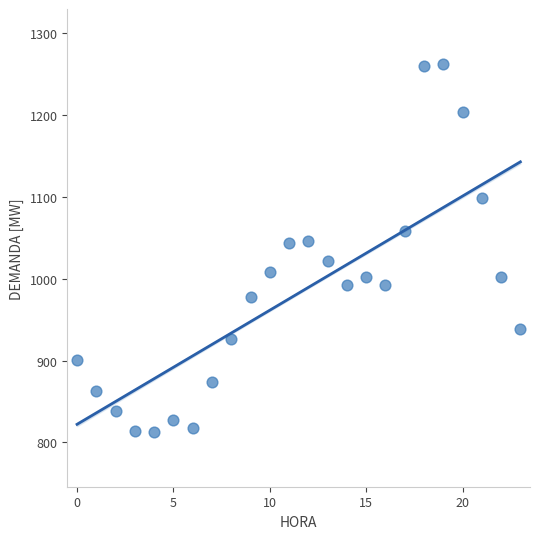

What is the range of Y values (max minus min)?

449.2